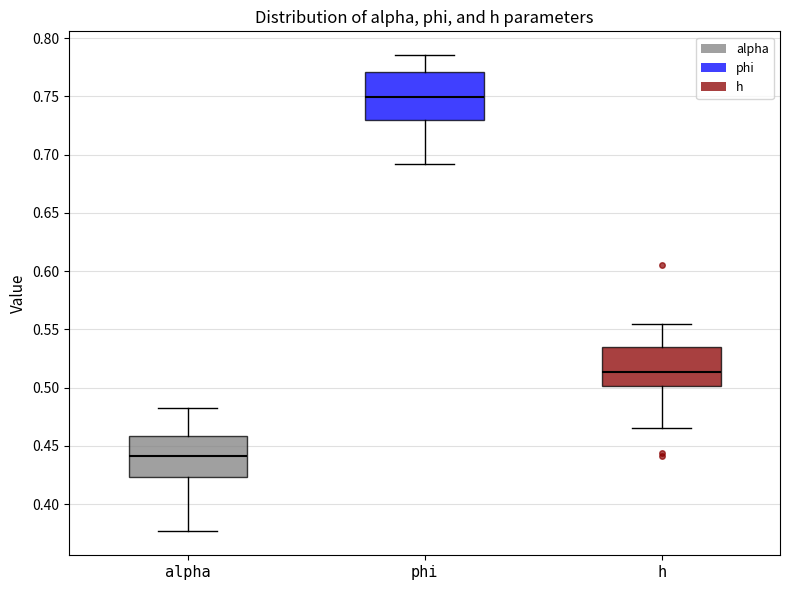

Which box is the tallest, from its lower edge to its upper edge?

phi